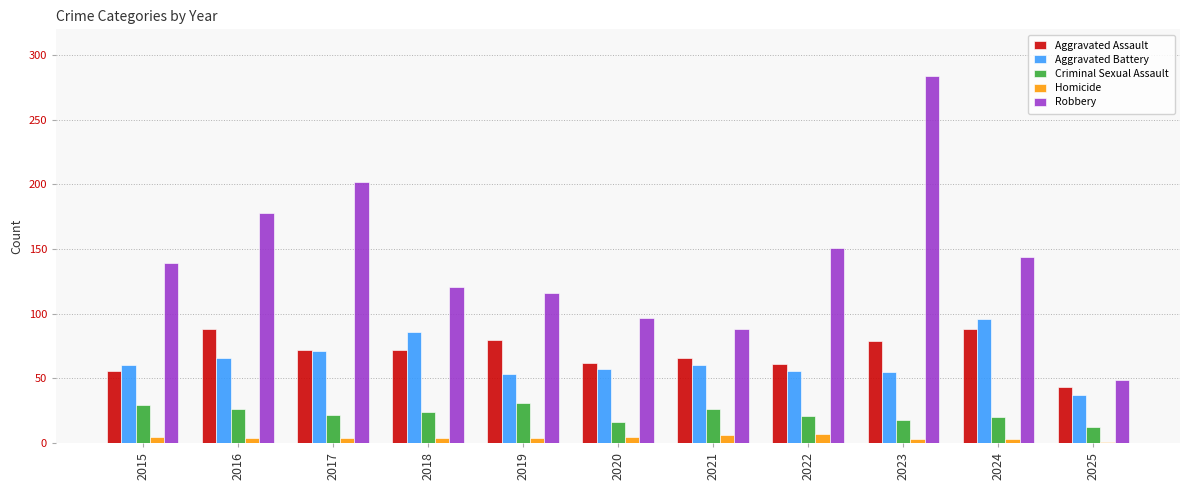

Is the value of Aggravated Battery at 2020 greater than the value of Robbery at 2018?

No